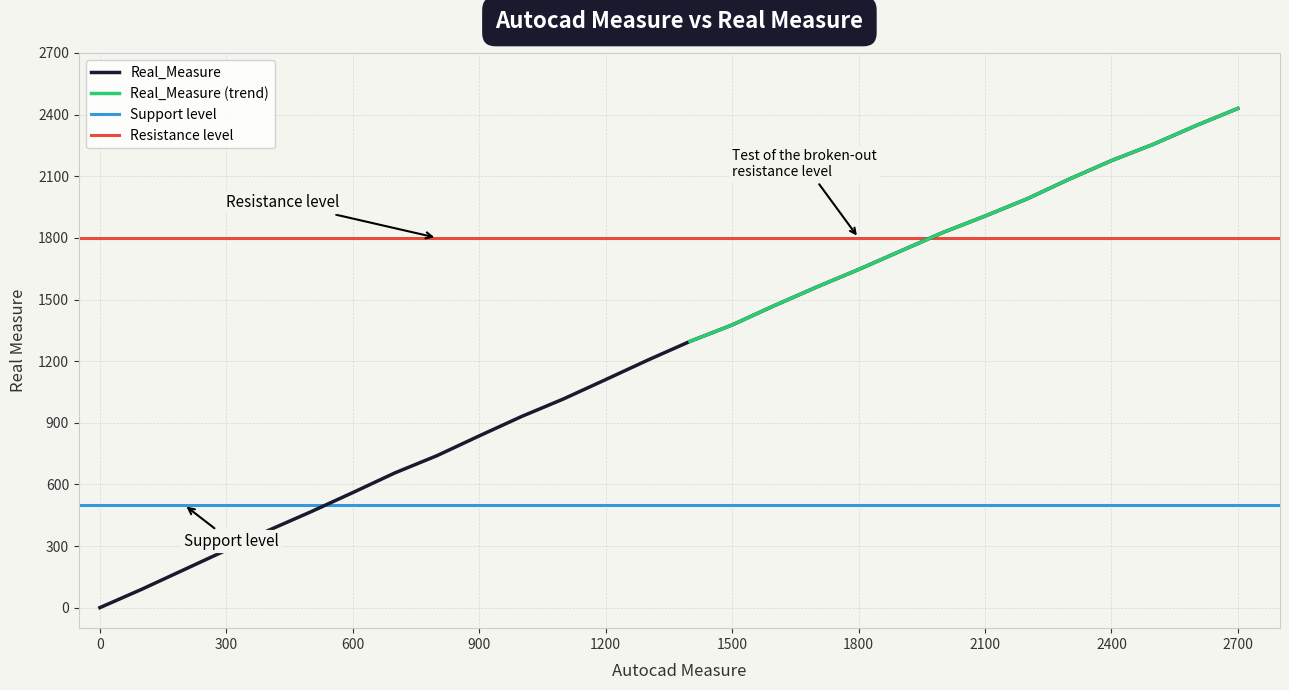

The value of Real_Measure at 900 is 836. True or false?

True